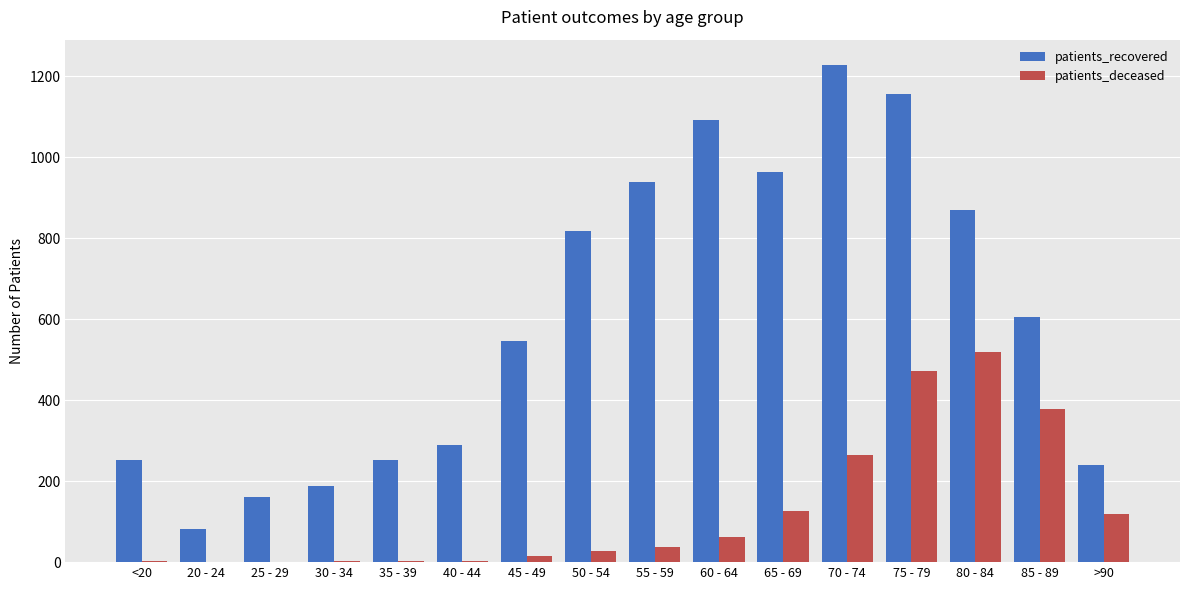

At which category is the sum across all series the highest?

75 - 79